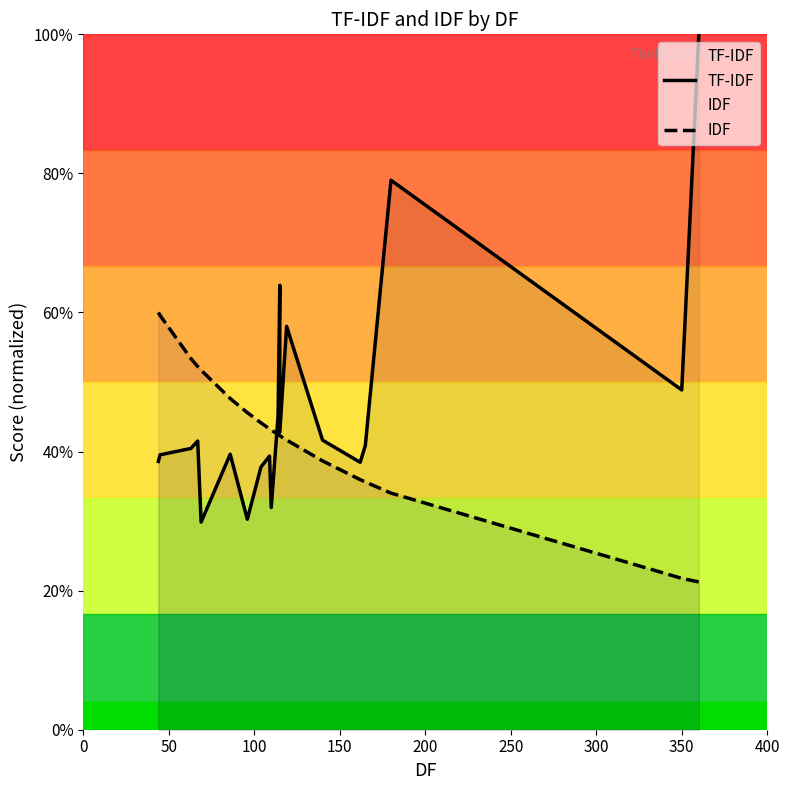

Which series ends up on top after the final intersection of TF-IDF and IDF?

TF-IDF